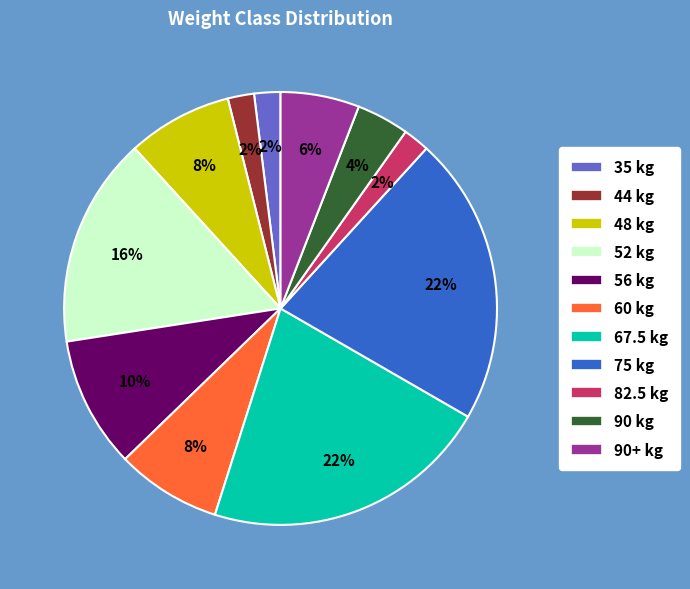

To the nearest percent, what is the difference between the largest and smallest slice percentages?

20%